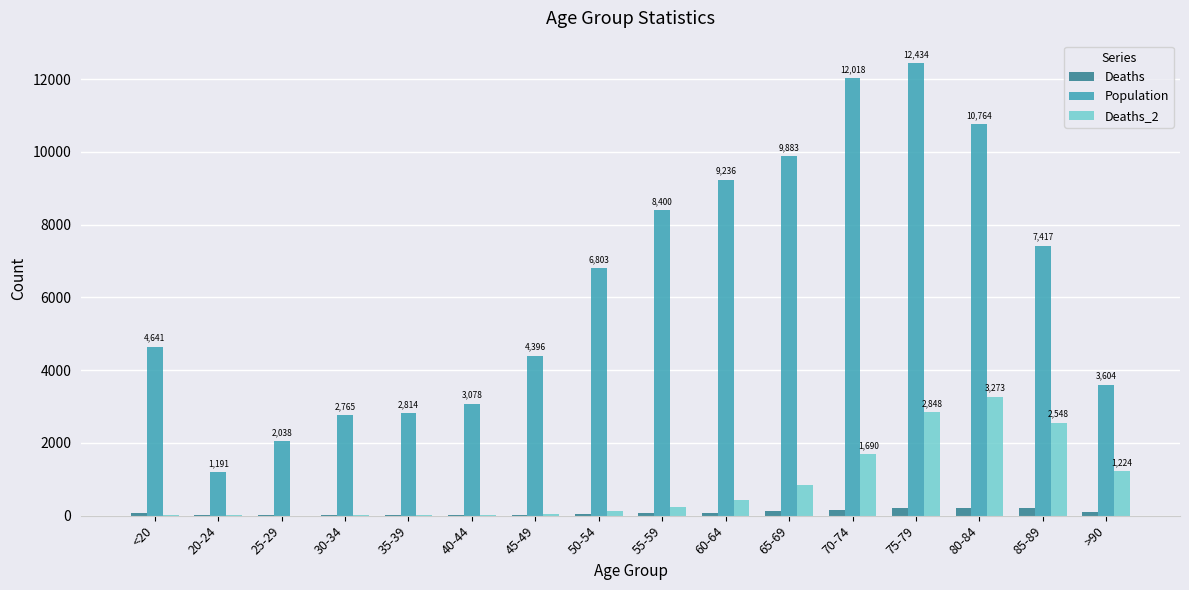

At which category does the chart reach its peak across all series?

75-79